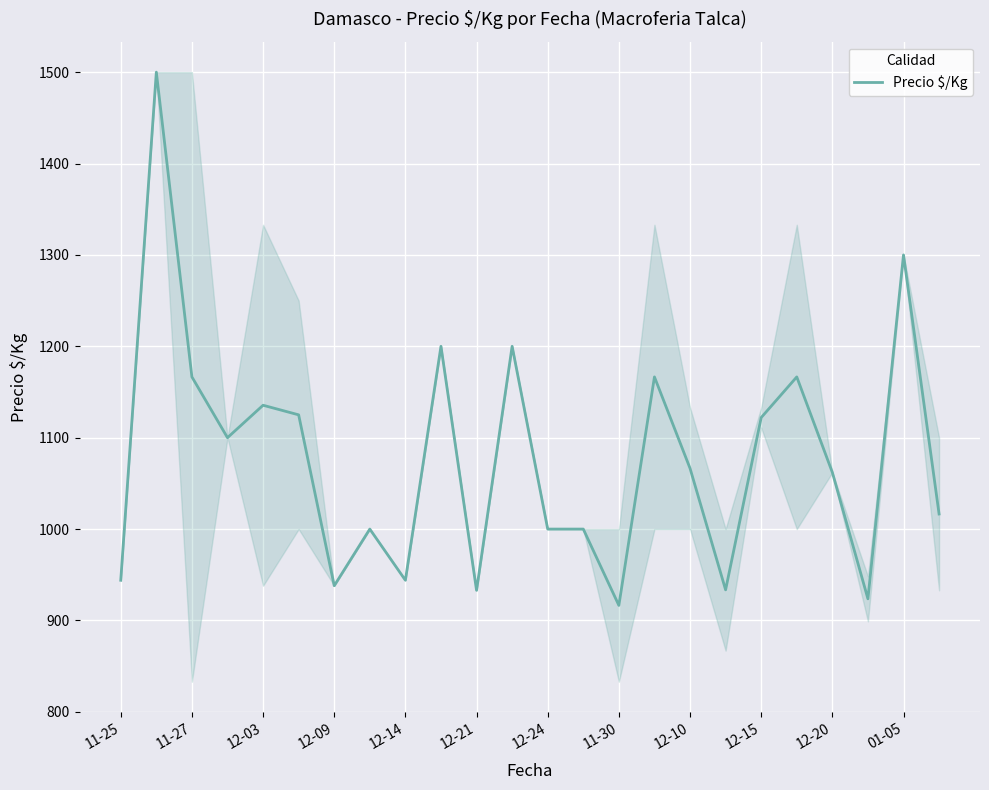

How many lines are shown in the chart?

1